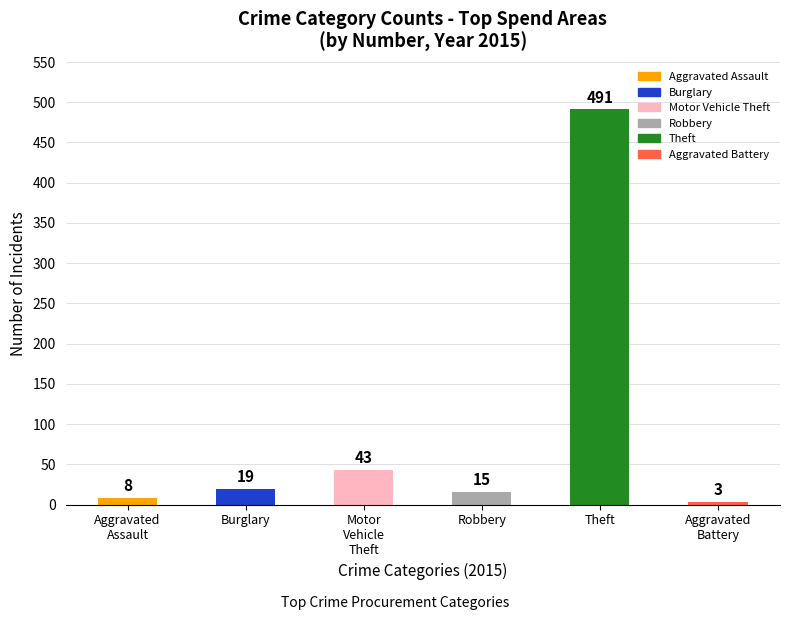

What is the difference between the second highest and second lowest values?

35